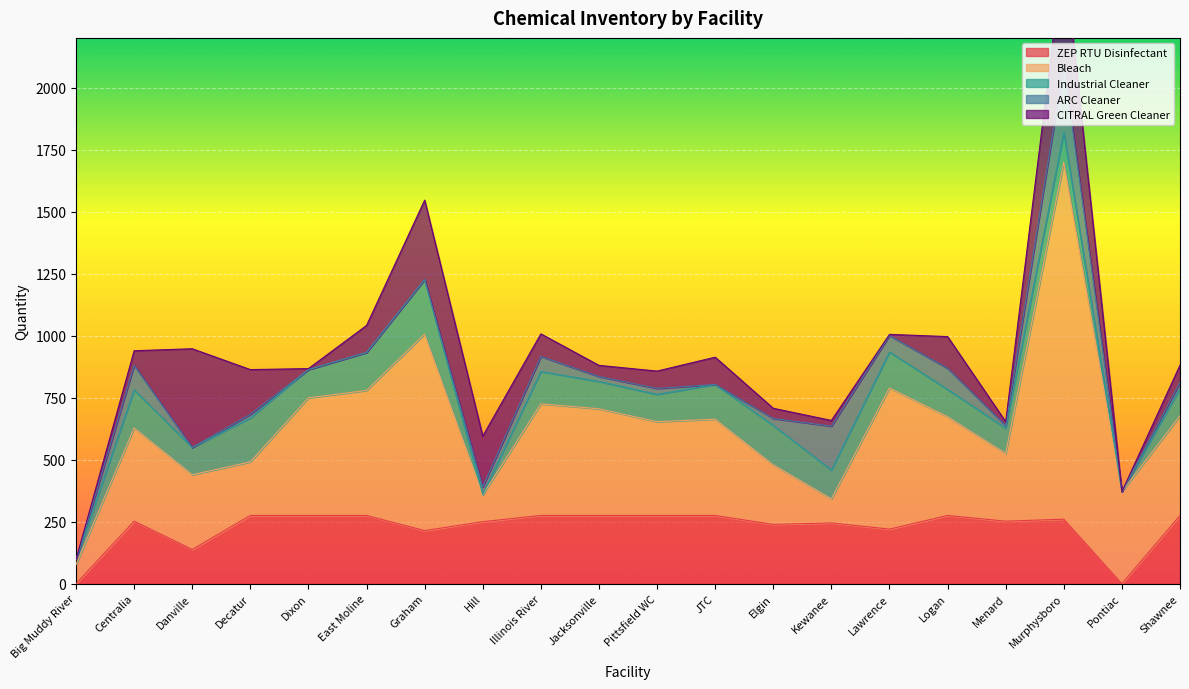

What is the difference between the ZEP RTU Disinfectant values at Pittsfield WC and Centralia?

23